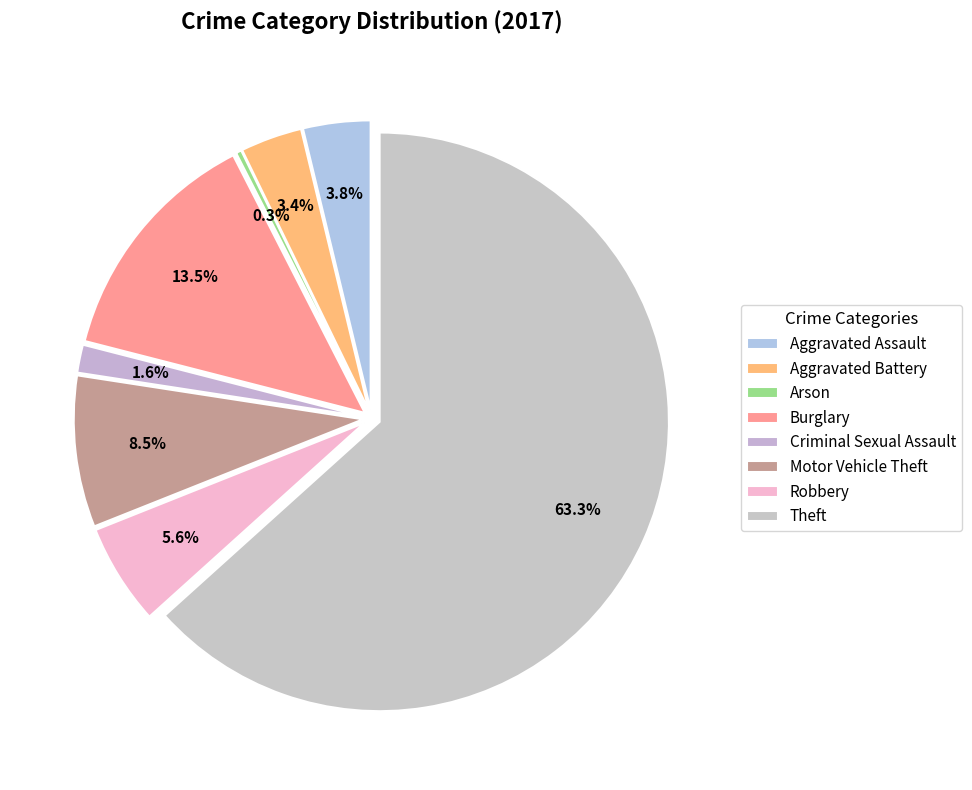

Which category has the biggest portion of the pie?

Theft